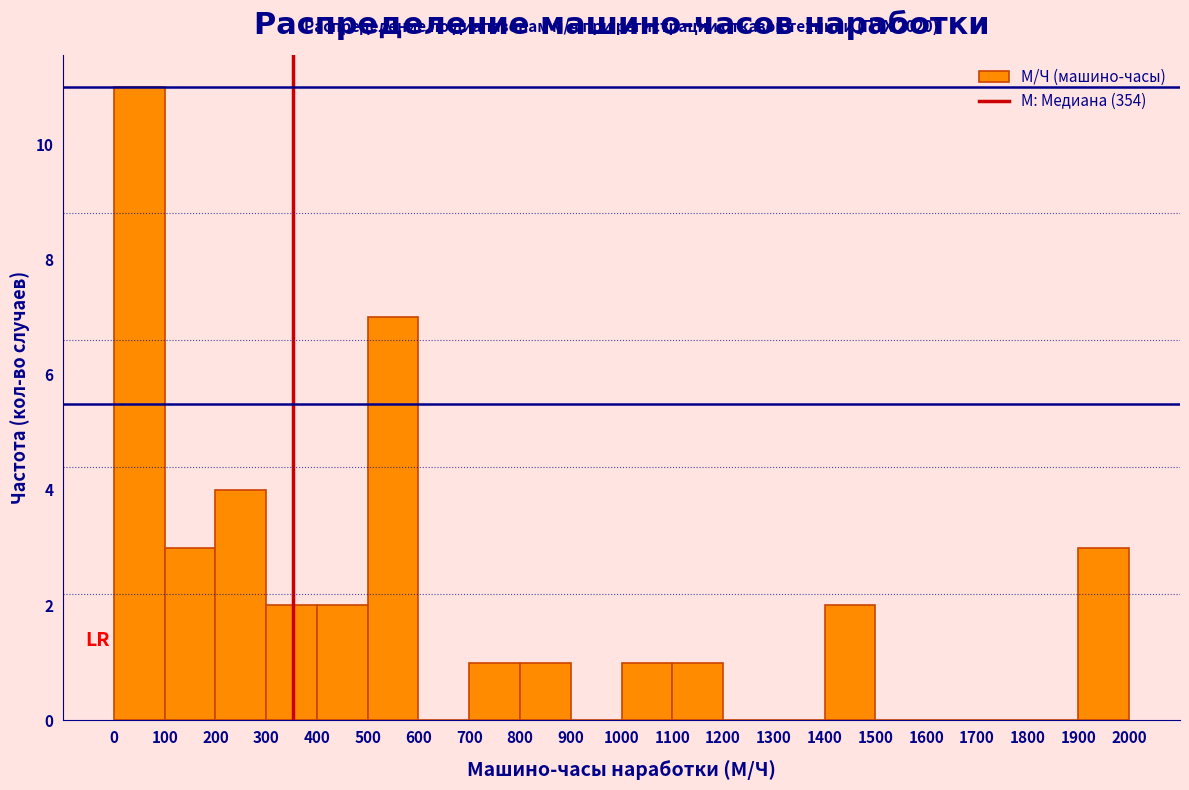

Over which range of the x-axis is the bar tallest?

0 to 100